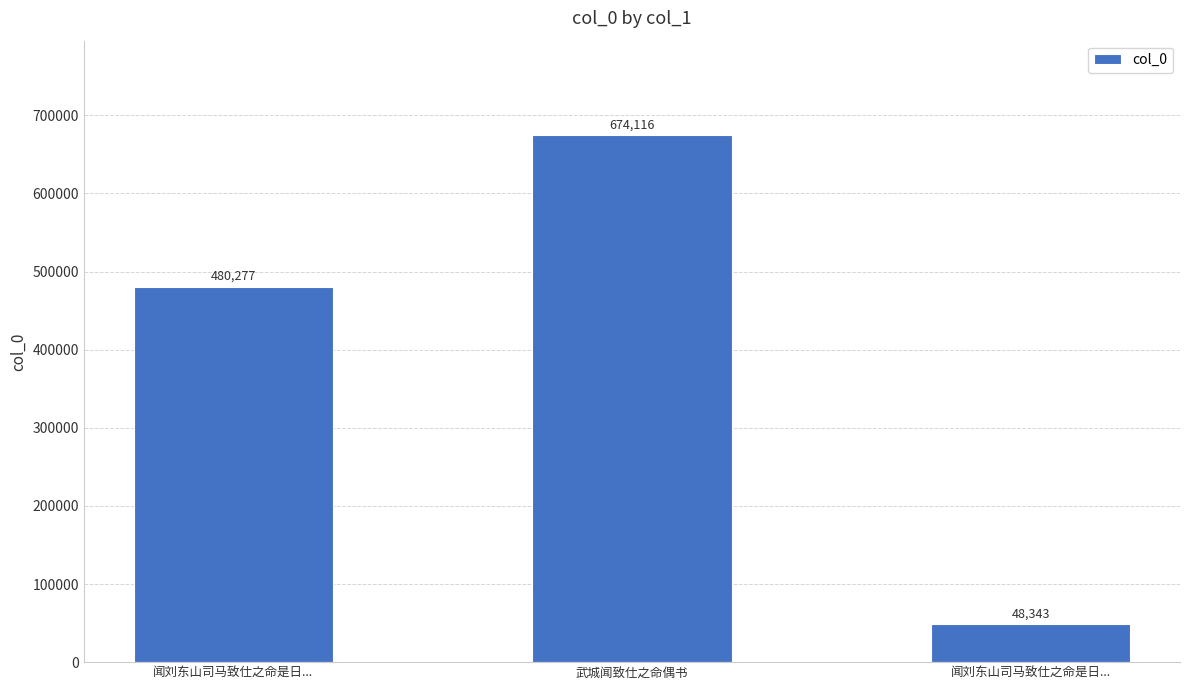

Rank the categories by value from highest to lowest.

武城闻致仕之命偶书, 闻刘东山司马致仕之命是日..., 闻刘东山司马致仕之命是日...